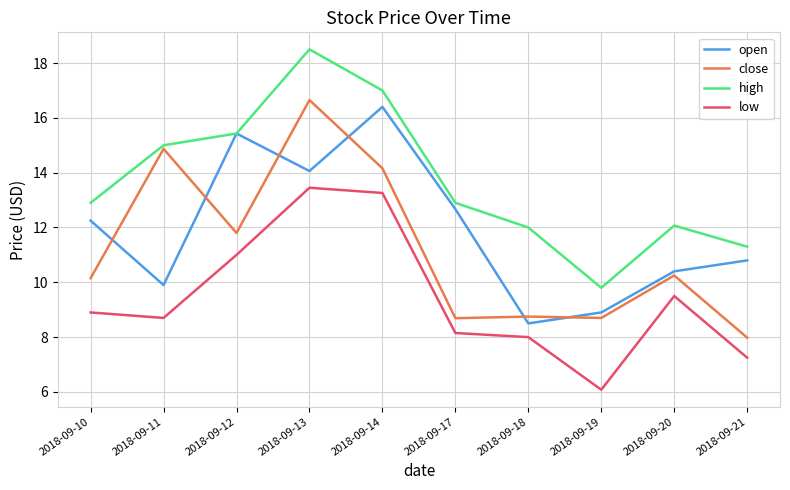

Which series changed the most between 2018-09-11 and 2018-09-19?

close